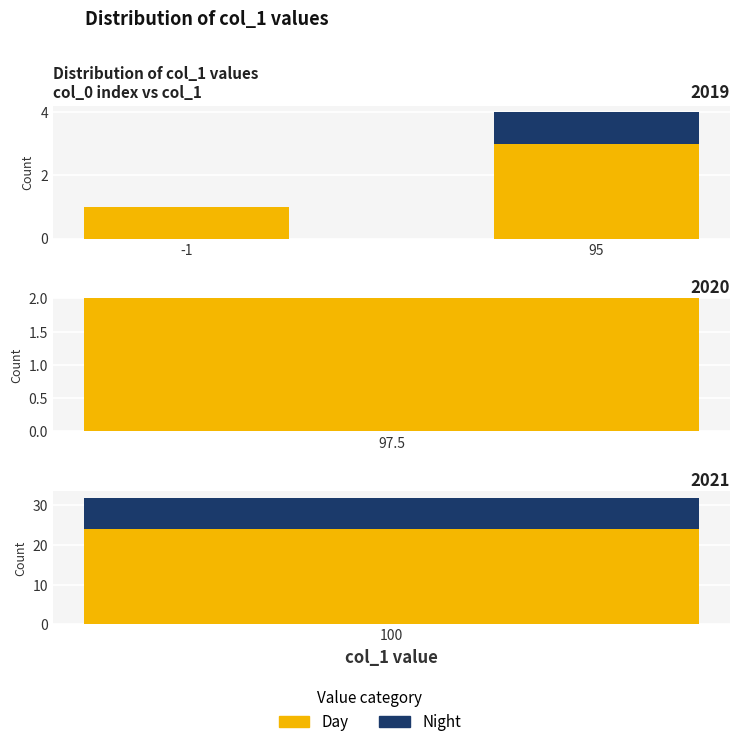

Rank the series by their maximum value, from lowest to highest.

Night, Day